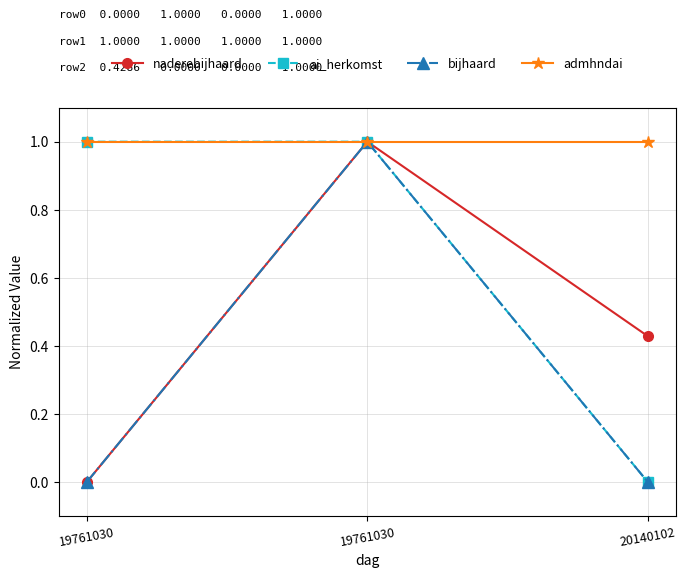

What is the sum of the naderebijhaard values at 20140102 and 19761030?

1.4